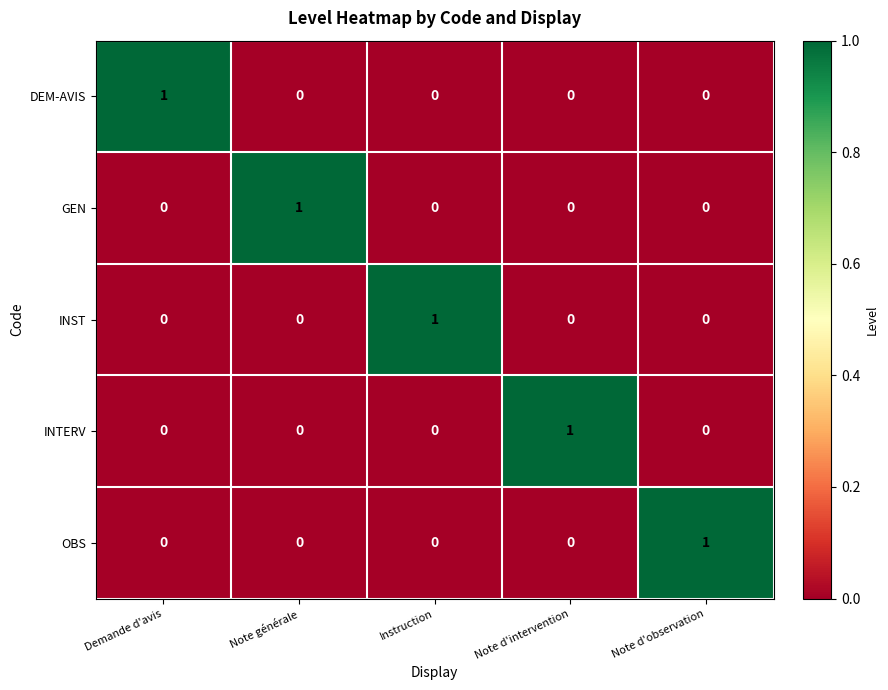

Reading left to right, extract all data points from this chart.

DEM-AVIS: Demande d'avis=1	Note générale=0	Instruction=0	Note d'intervention=0	Note d'observation=0
GEN: Demande d'avis=0	Note générale=1	Instruction=0	Note d'intervention=0	Note d'observation=0
INST: Demande d'avis=0	Note générale=0	Instruction=1	Note d'intervention=0	Note d'observation=0
INTERV: Demande d'avis=0	Note générale=0	Instruction=0	Note d'intervention=1	Note d'observation=0
OBS: Demande d'avis=0	Note générale=0	Instruction=0	Note d'intervention=0	Note d'observation=1